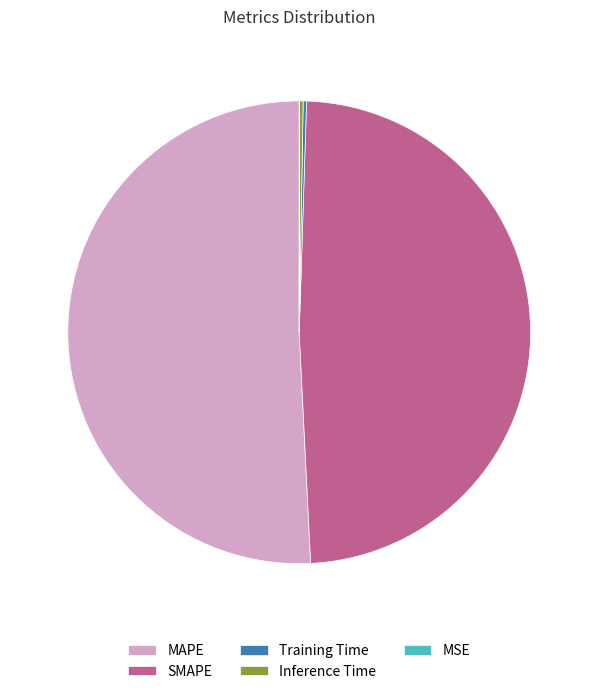

Is there a majority slice in this chart?

Yes